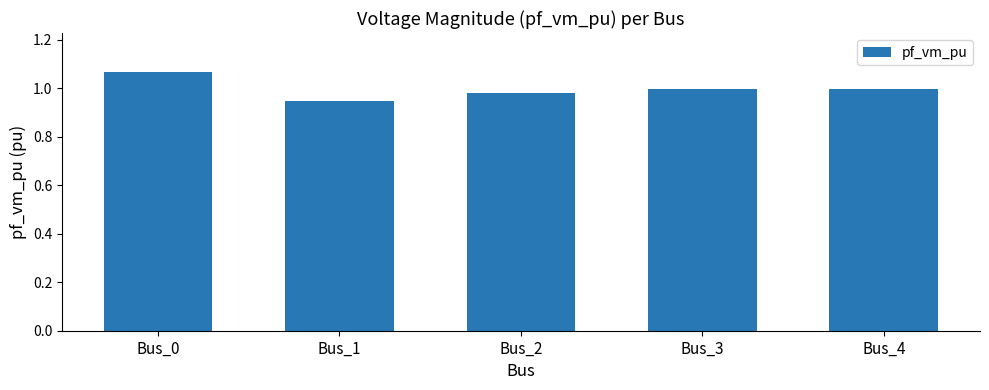

Which has a higher value, Bus_0 or Bus_2?

Bus_0